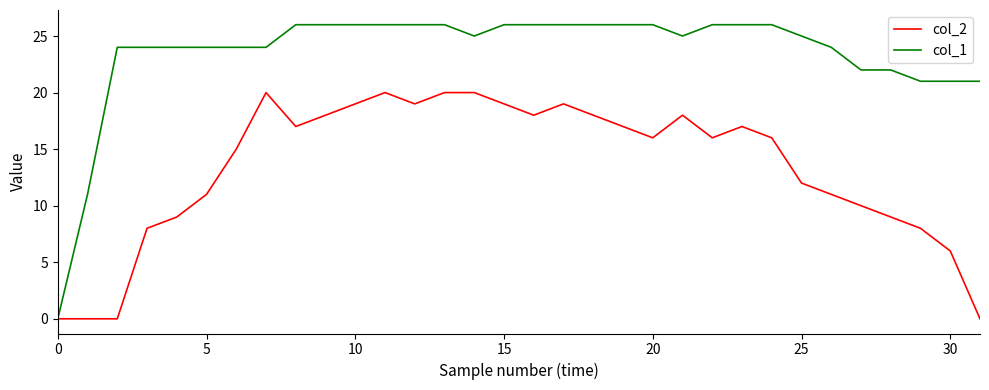

How many lines are shown in the chart?

2